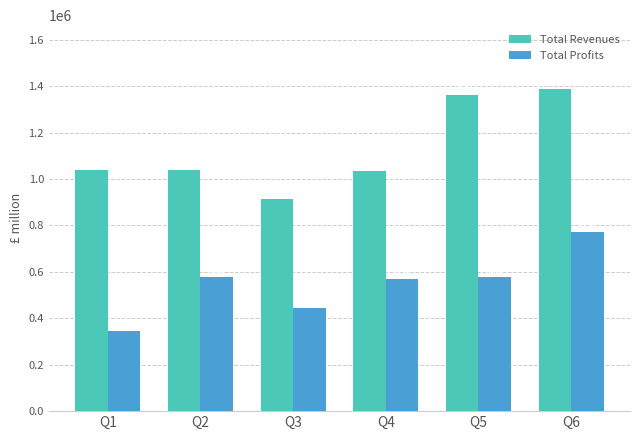

True or false: Total Profits has a value of 578169.4 at Q2.

True